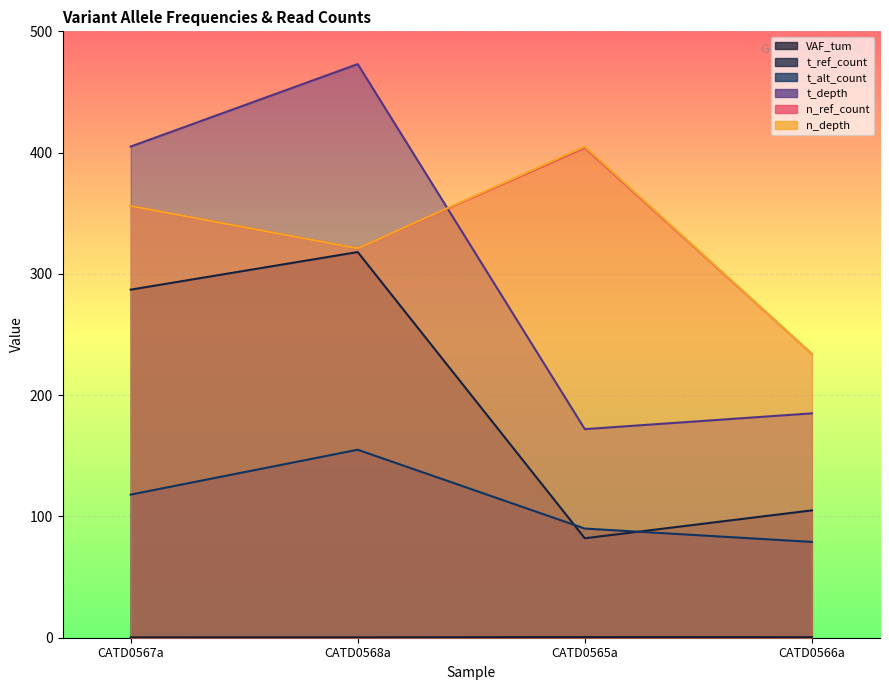

True or false: n_depth and n_ref_count cross at least once.

False